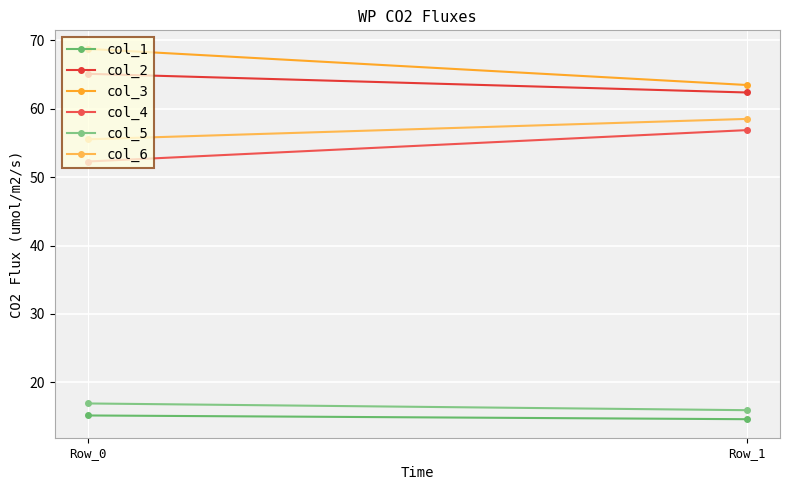

How many lines are shown in the chart?

6